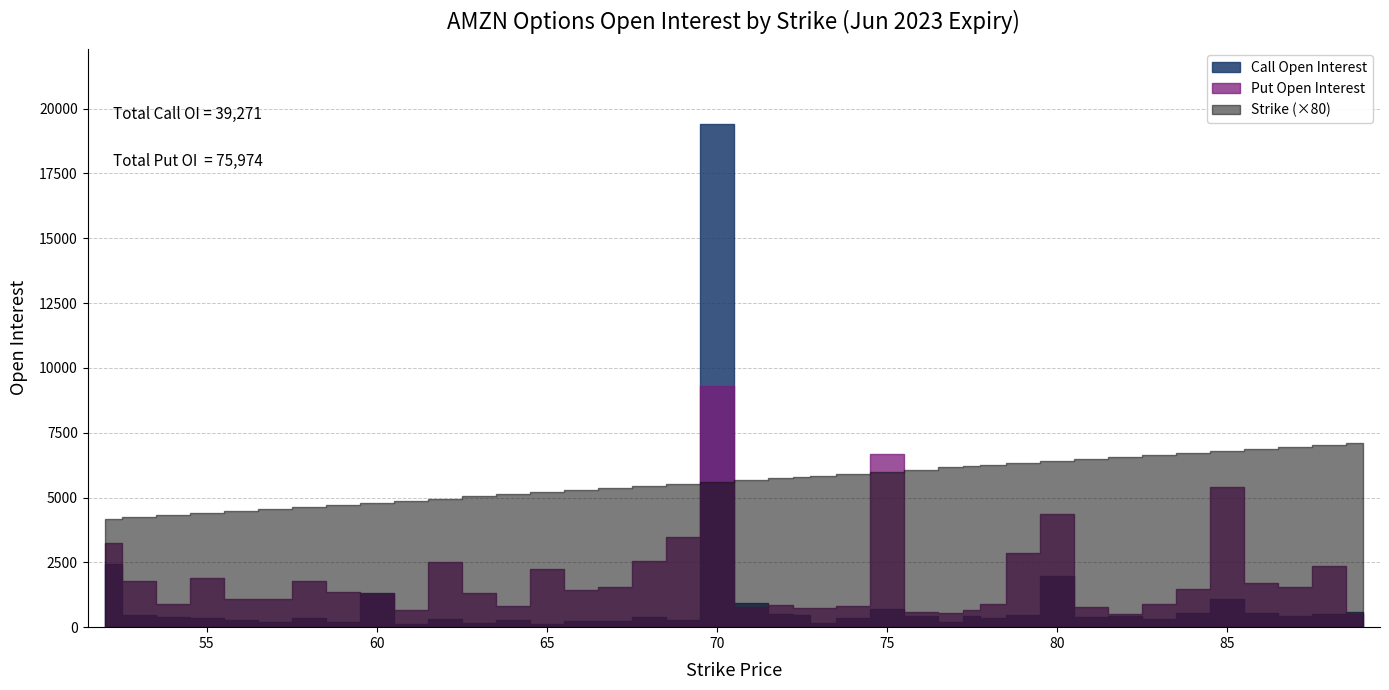

Does the chart have visible grid lines?

Yes